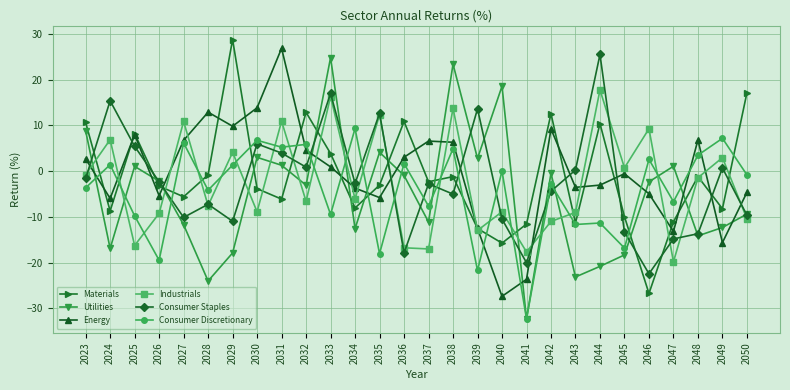

Which series changed the most between 2024 and 2046?

Consumer Staples